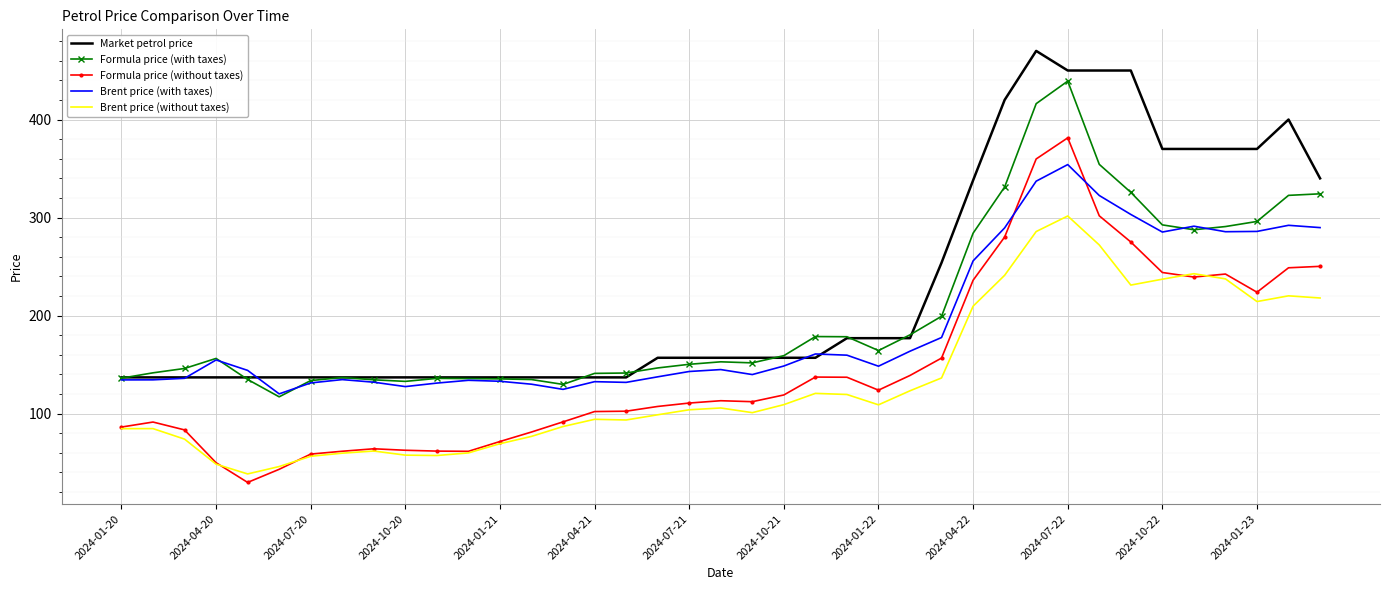

What is the lowest value of the Brent price (with taxes) series?

120.2